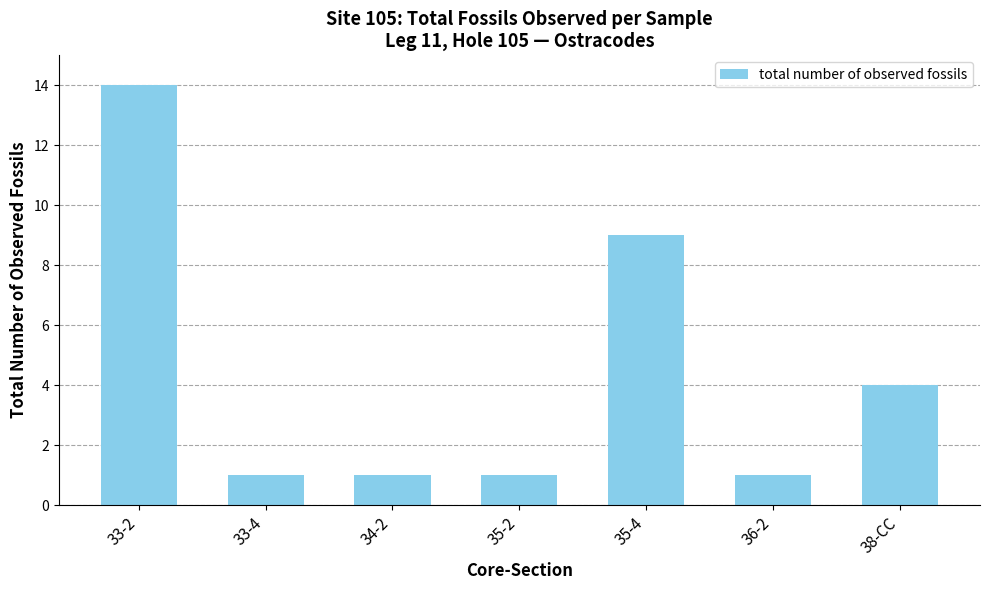

Which label corresponds to the largest value in the chart?

33-2